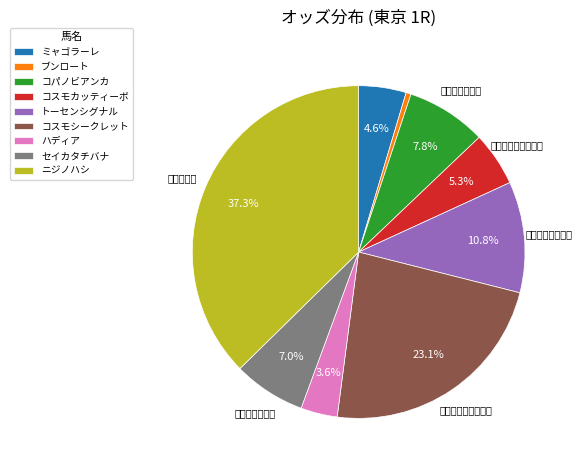

Does any single category account for the majority?

No